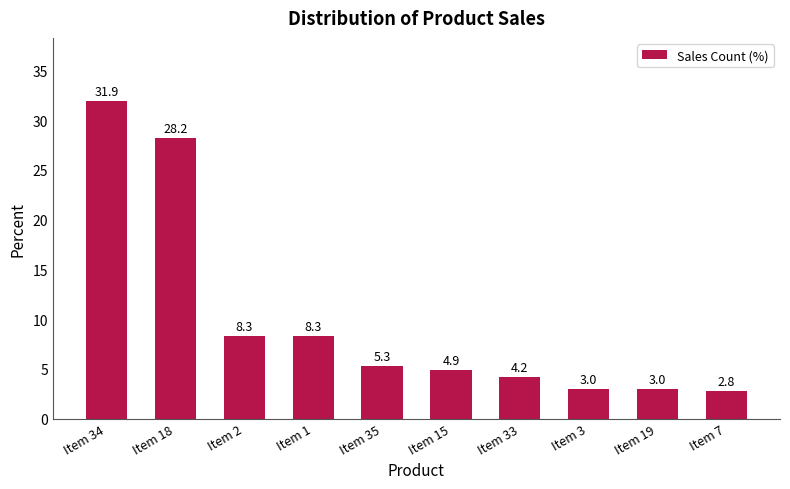

What is the difference between the maximum and second lowest values?

28.9